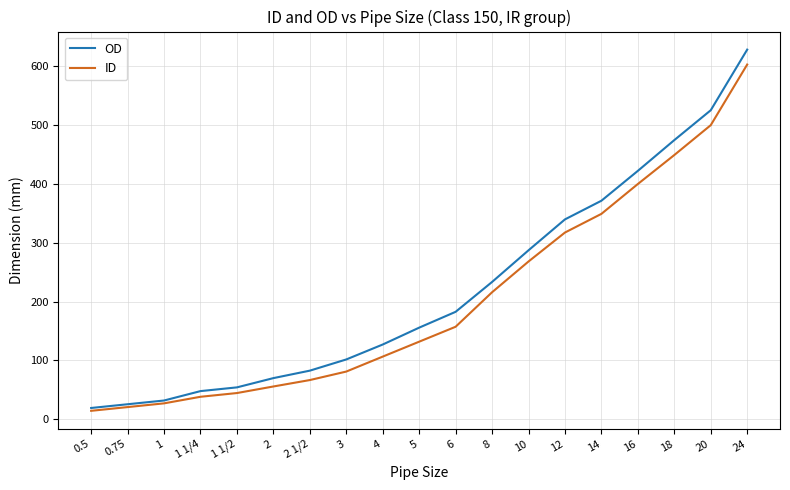

At how many categories does at least one series exceed 177?

9